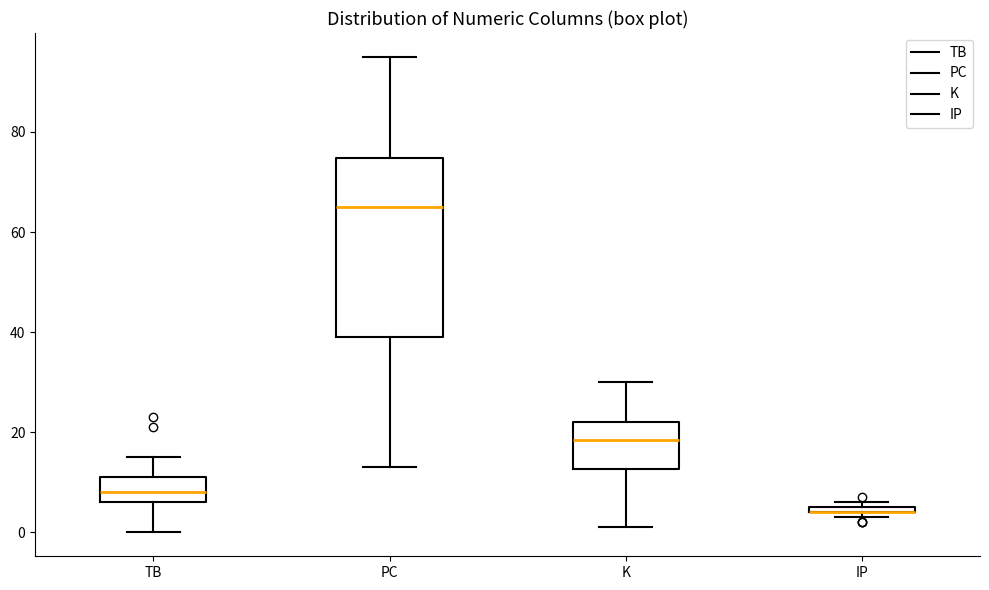

Where is the upper edge of the box for K on the y-axis? The values are not printed on the chart, so give them approximately, as read against the axis.

22